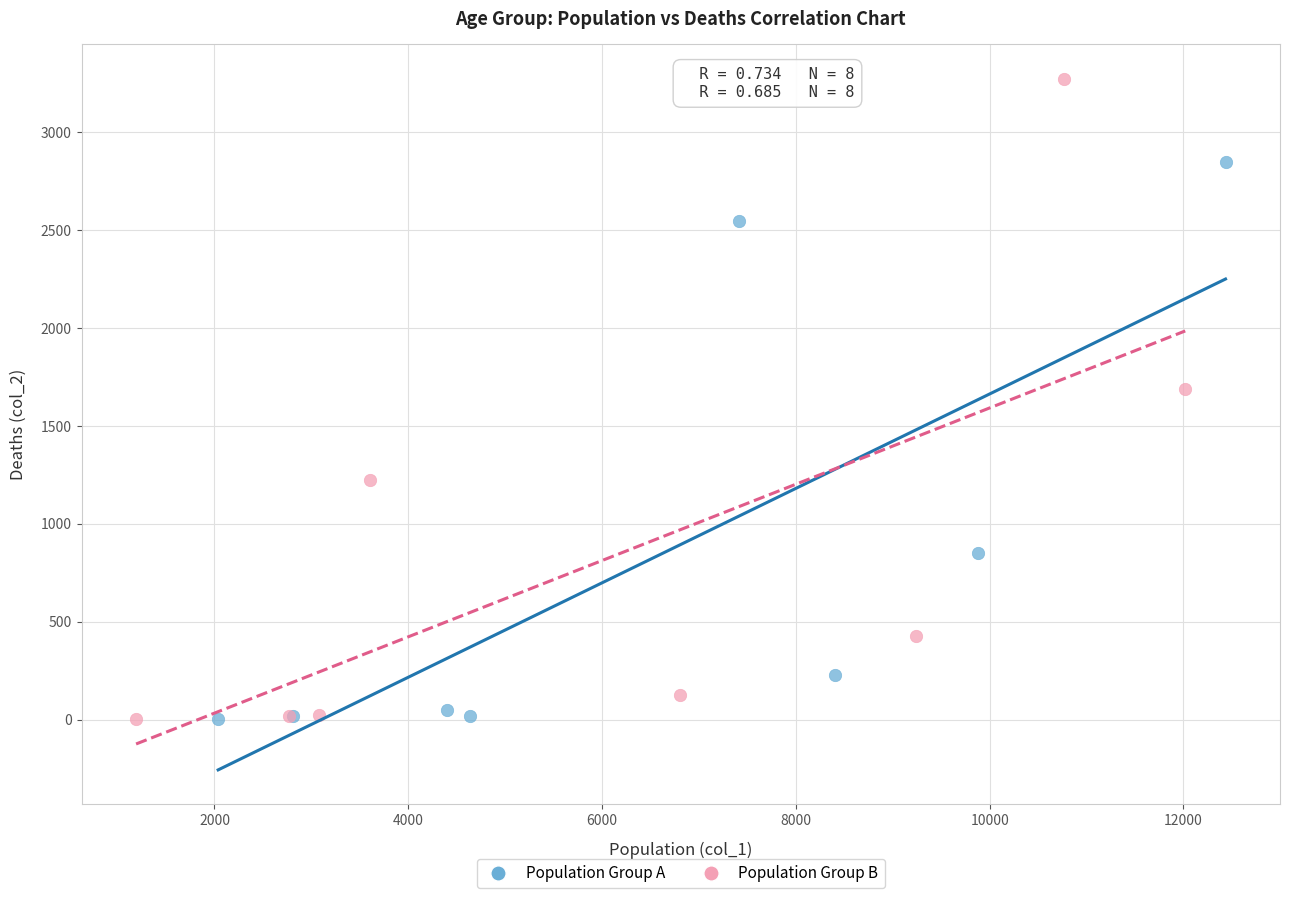

Which series reaches the maximum Y coordinate?

Population Group B